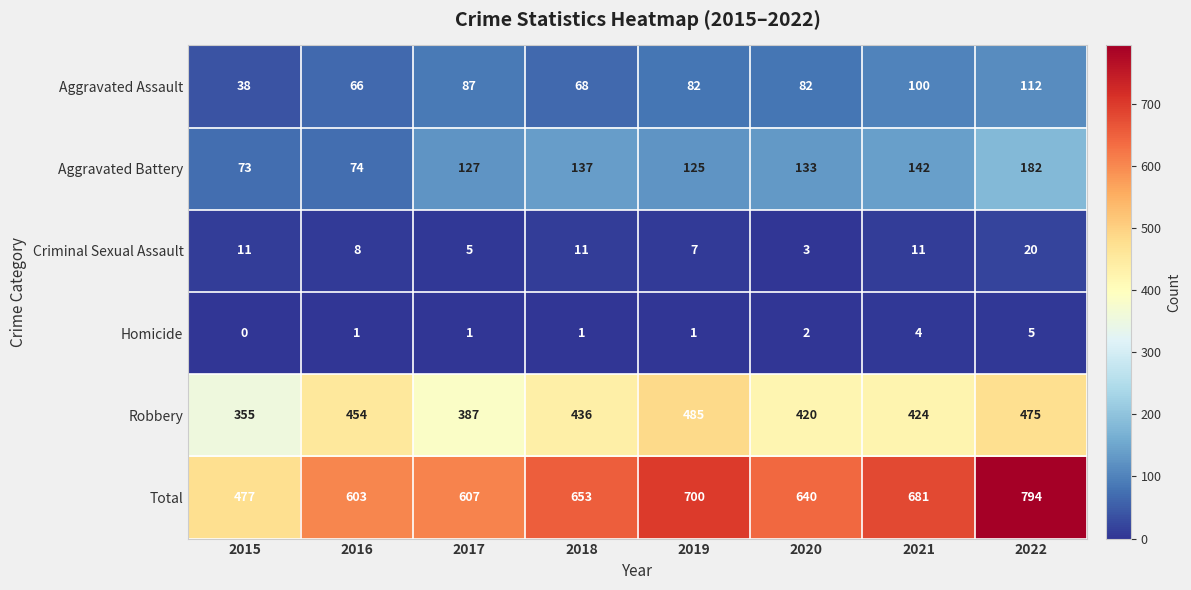

Which series has the largest total across all categories?

Total